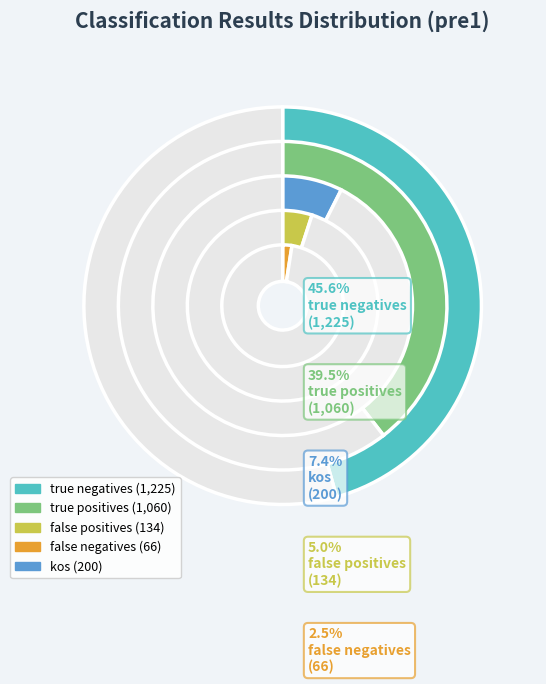

To the nearest percent, what is the combined percentage of true negatives and false positives?

51%